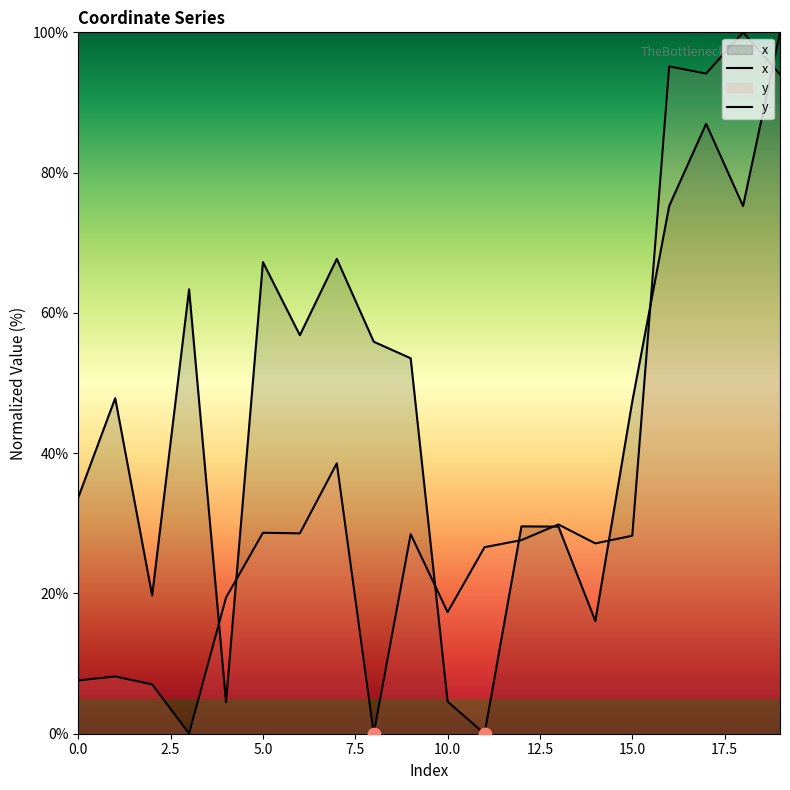

Is the value of y at 20.0 greater than the value of x at 16?

No